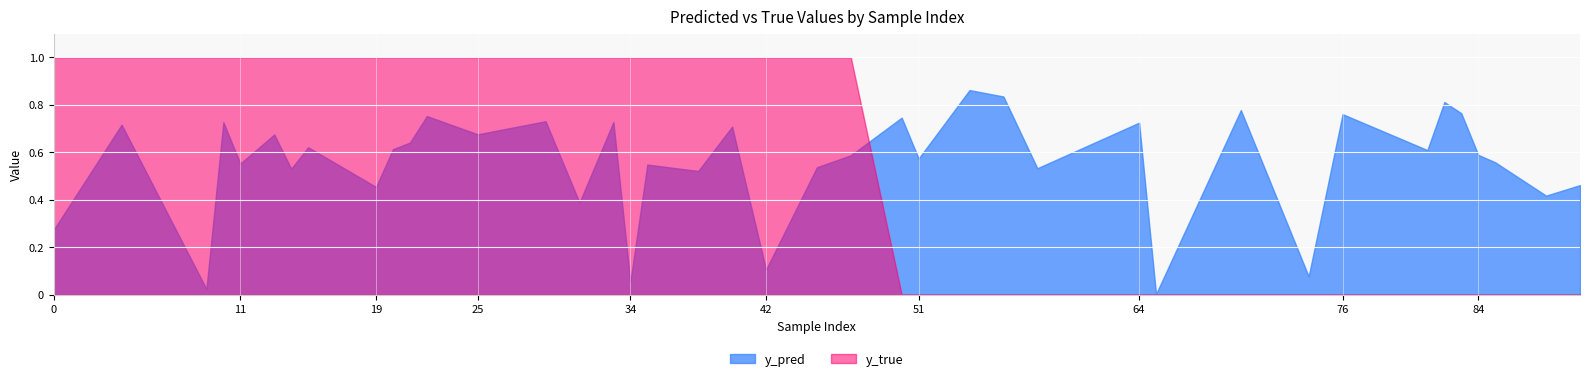

At which category is the sum across all series the highest?

22